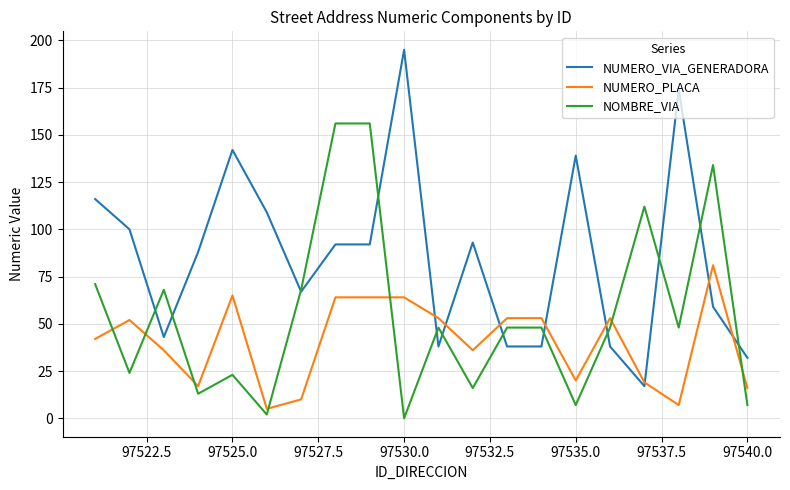

Rank the series by their maximum value, from highest to lowest.

NUMERO_VIA_GENERADORA, NOMBRE_VIA, NUMERO_PLACA